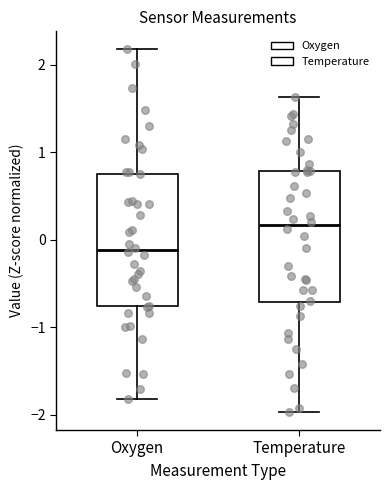

Where does the median line of the box for Oxygen sit on the y-axis? The values are not printed on the chart, so give them approximately, as read against the axis.

-0.1